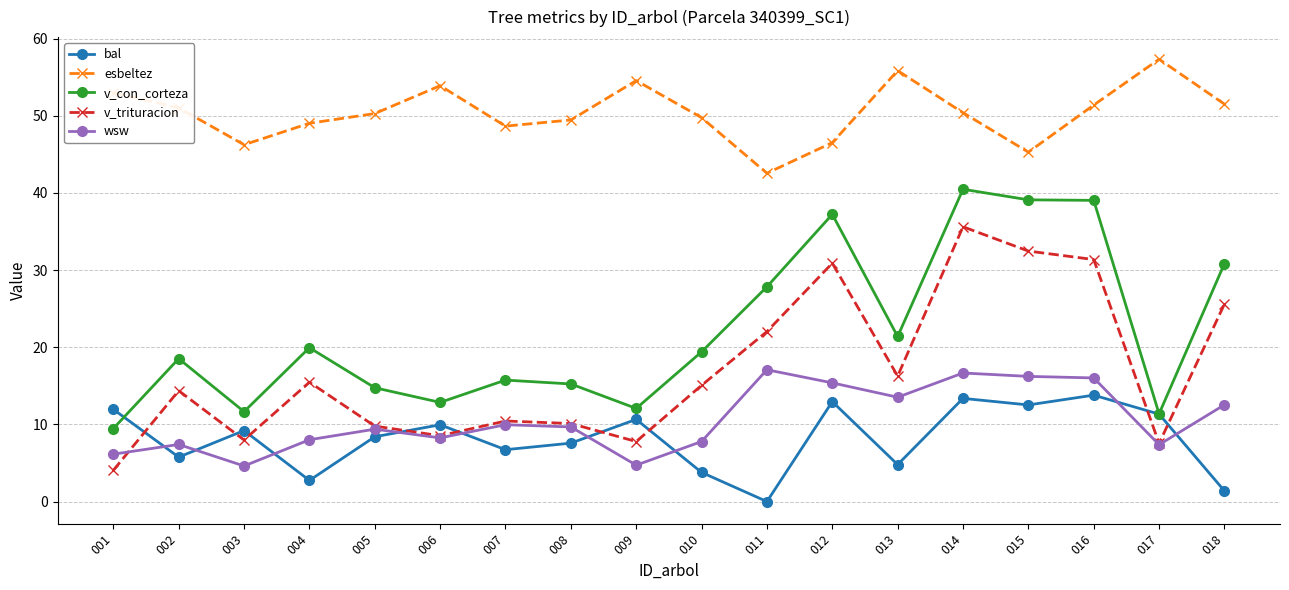

At which category is the sum across all series the highest?

014